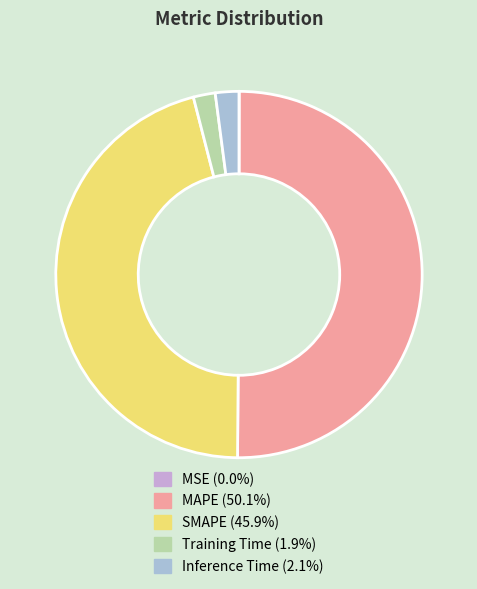

Which category has the biggest portion of the pie?

MAPE